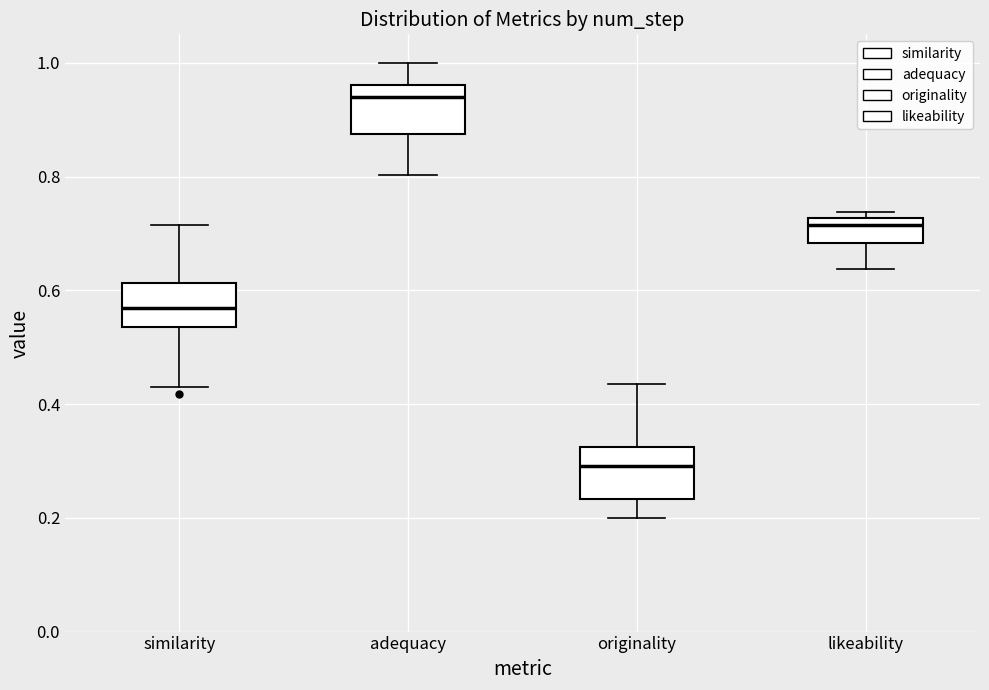

Reading left to right, read every box against the y-axis: the position of its median line, the range the box covers, and the ends of its whiskers. The values are not printed on the chart, so give them approximately, as read against the axis.

similarity: median 0.56, box 0.54 to 0.62, whiskers 0.42 to 0.72
adequacy: median 0.94, box 0.88 to 0.96, whiskers 0.80 to 1.00
originality: median 0.30, box 0.24 to 0.32, whiskers 0.20 to 0.44
likeability: median 0.72 (just below the box's upper edge), box 0.68 to 0.72, whiskers 0.64 to 0.74